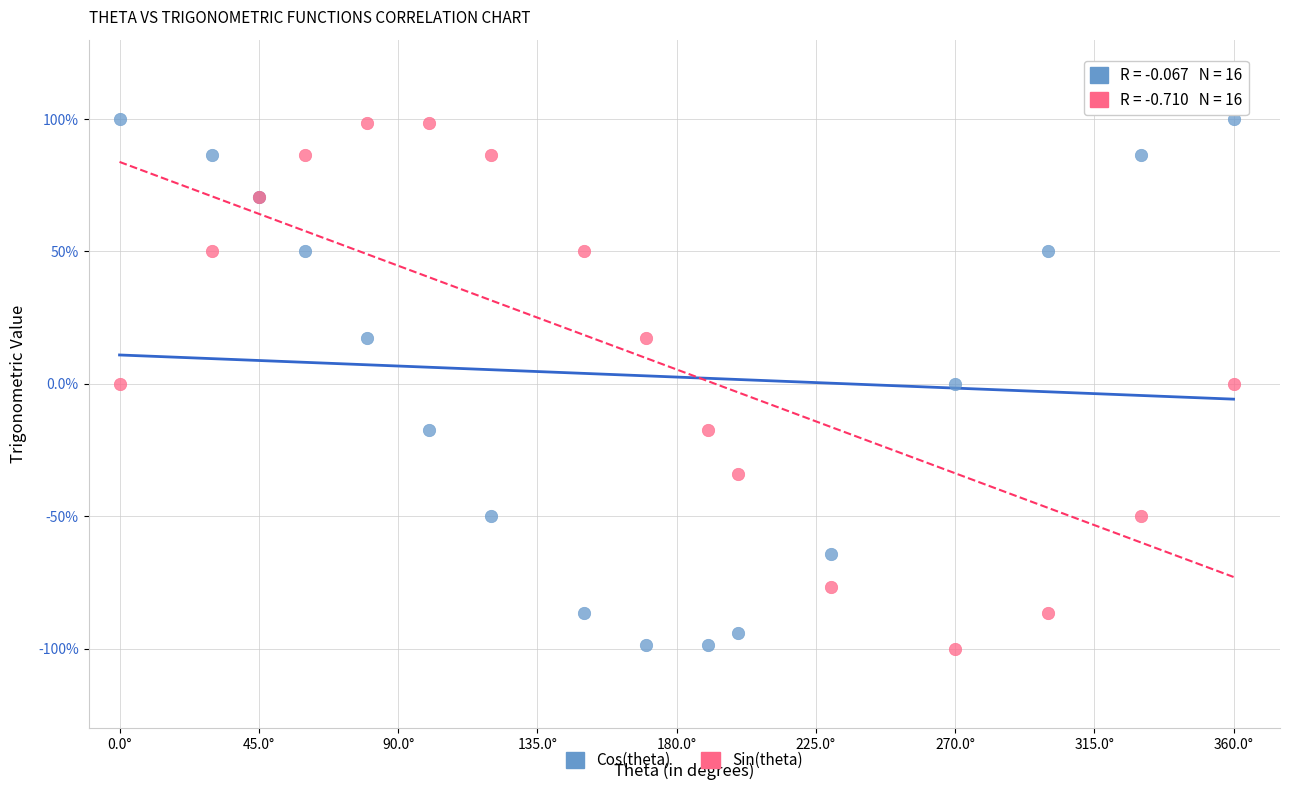

What are all the series names shown in the legend?

Cos(theta), Sin(theta)